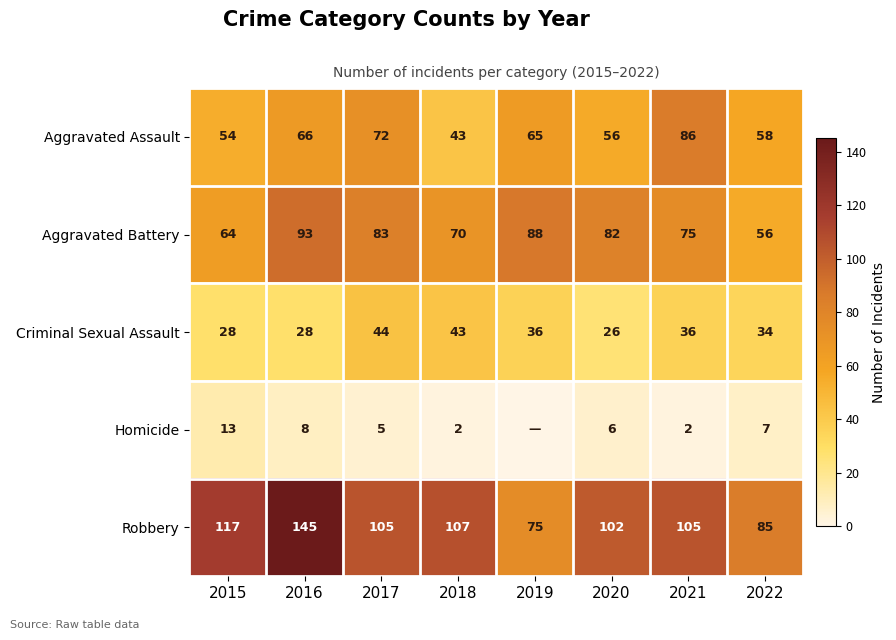

Rank the series at 2016 from lowest to highest value.

Homicide, Criminal Sexual Assault, Aggravated Assault, Aggravated Battery, Robbery